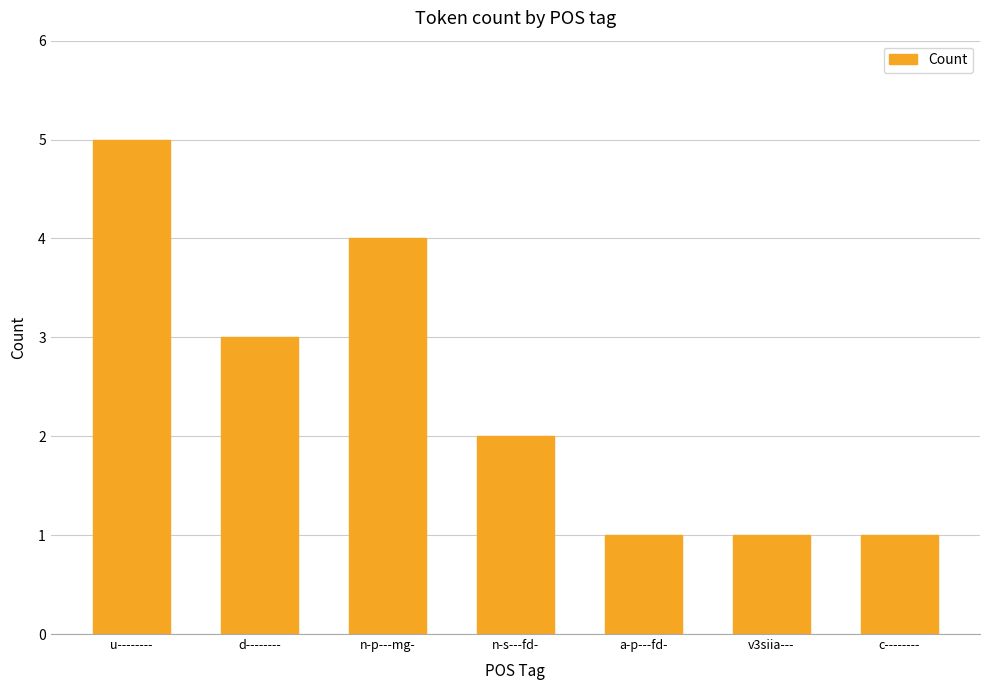

What is the average value?

2